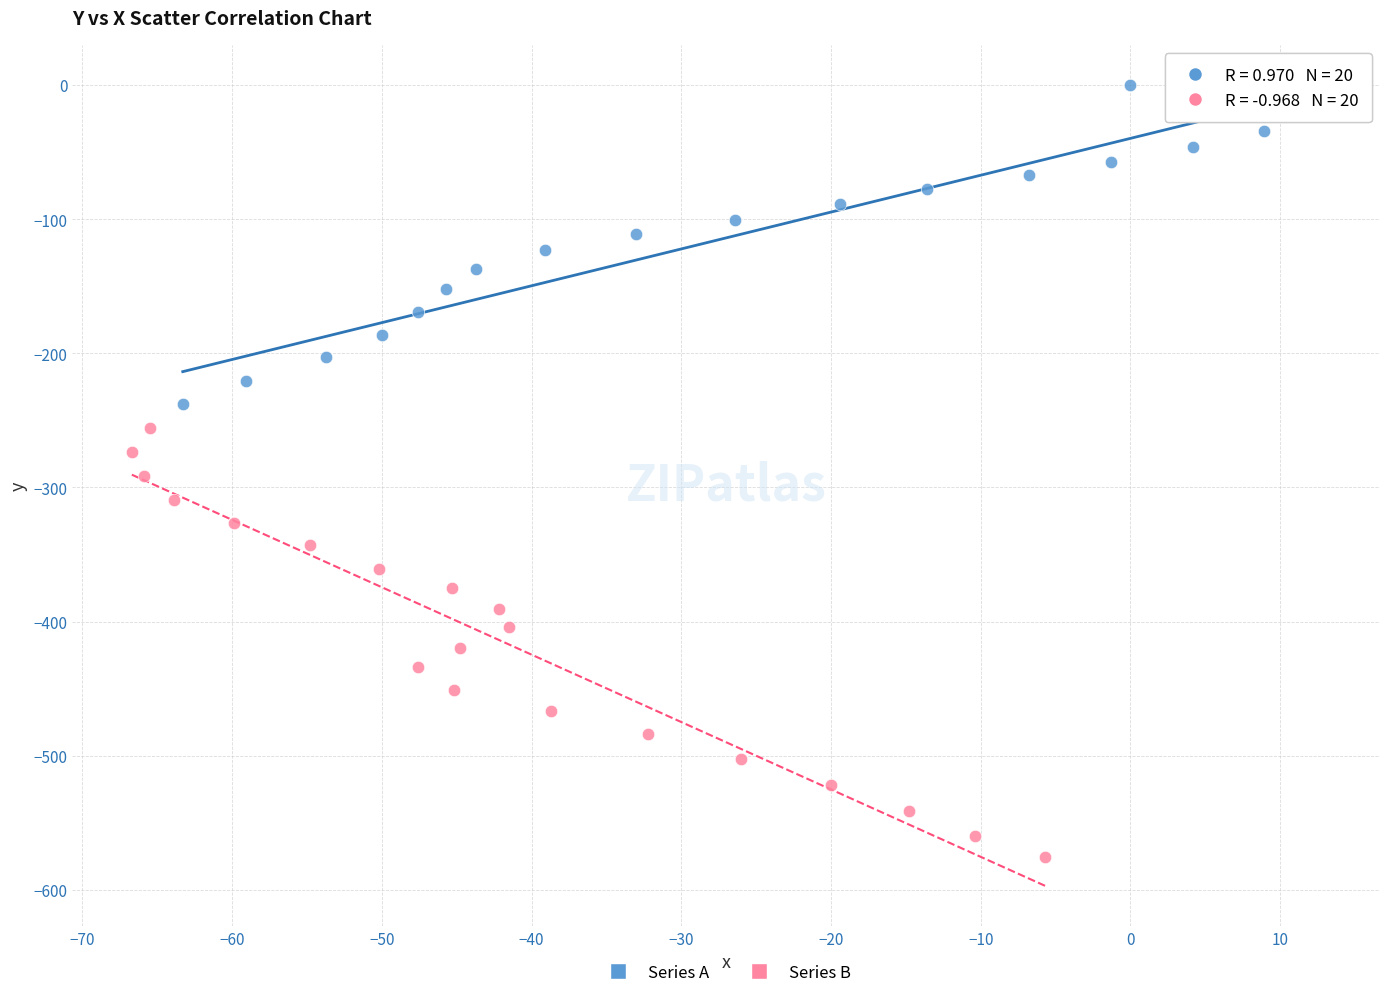

Which series reaches the minimum Y coordinate?

Series B